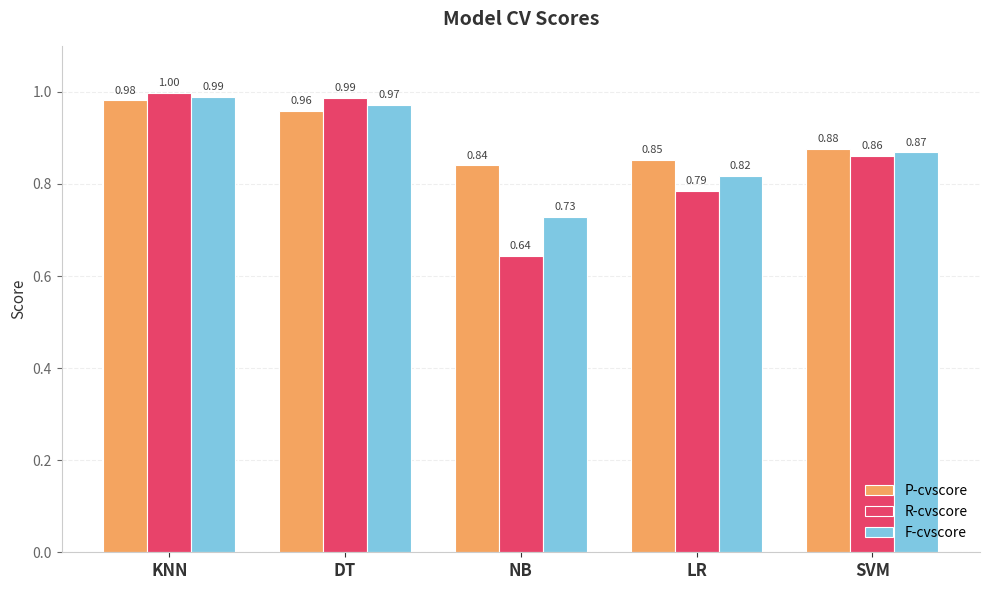

Which category has the highest value in the P-cvscore series?

KNN